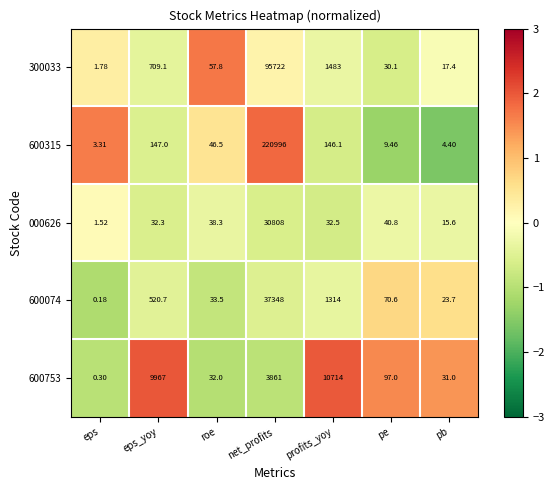

At which label does 000626 reach its minimum?

eps